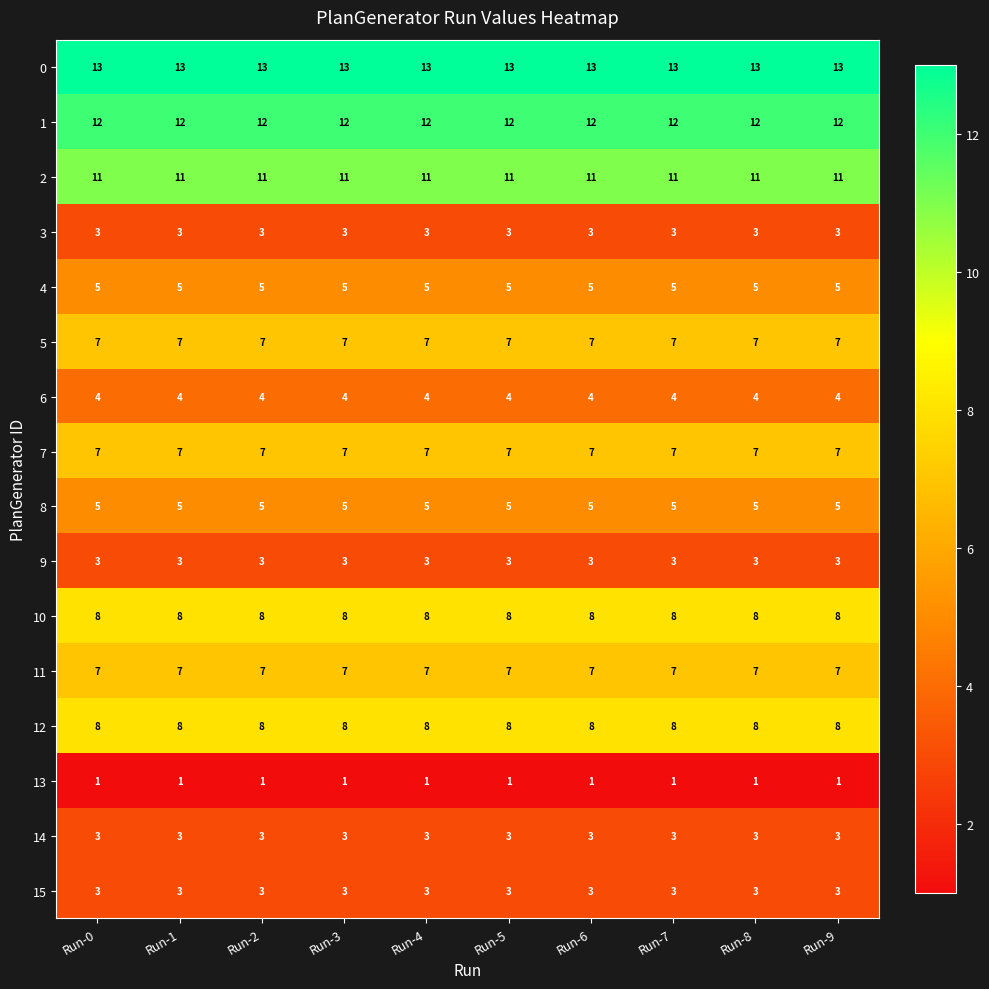

What is the average value of the 5 series?

7